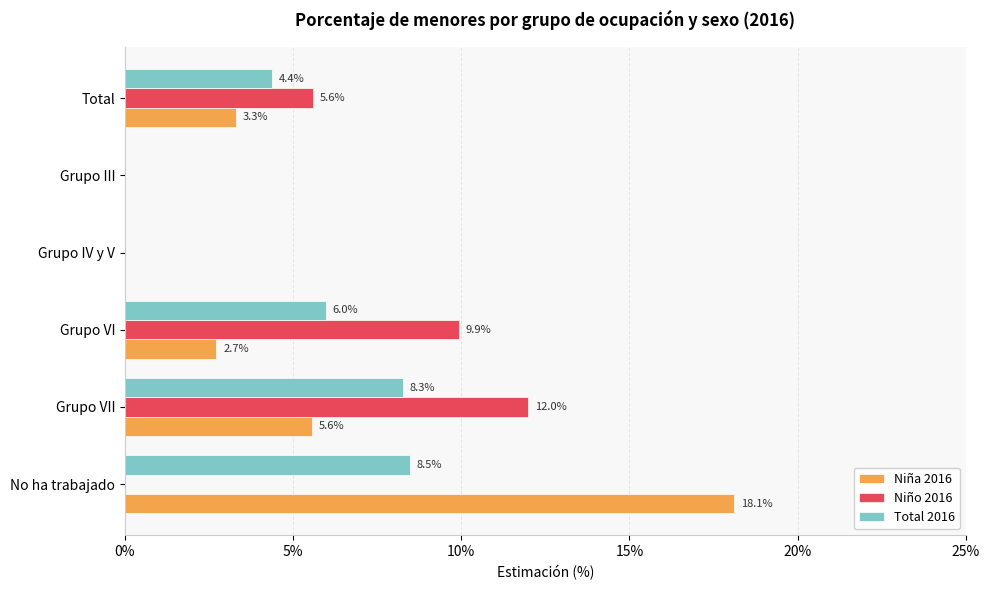

What are all the series names shown in the legend?

Niña 2016, Niño 2016, Total 2016